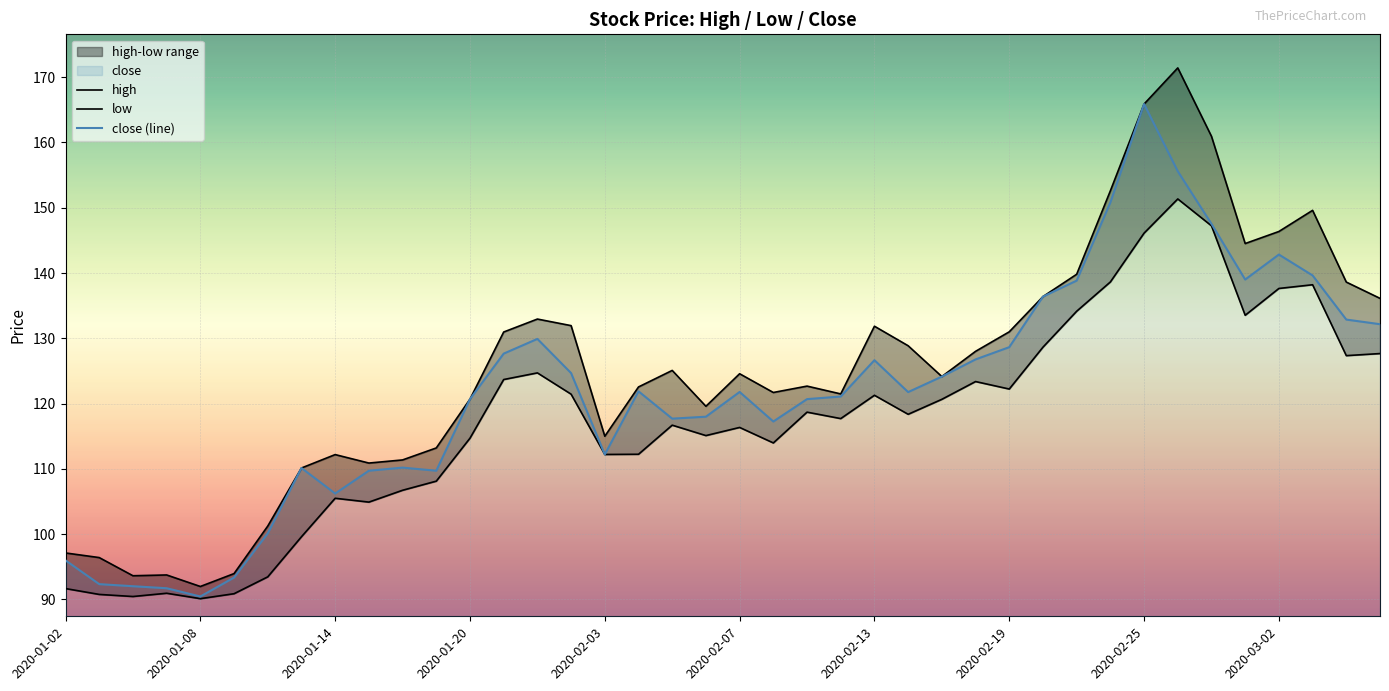

Which series has the largest range (max minus min)?

high